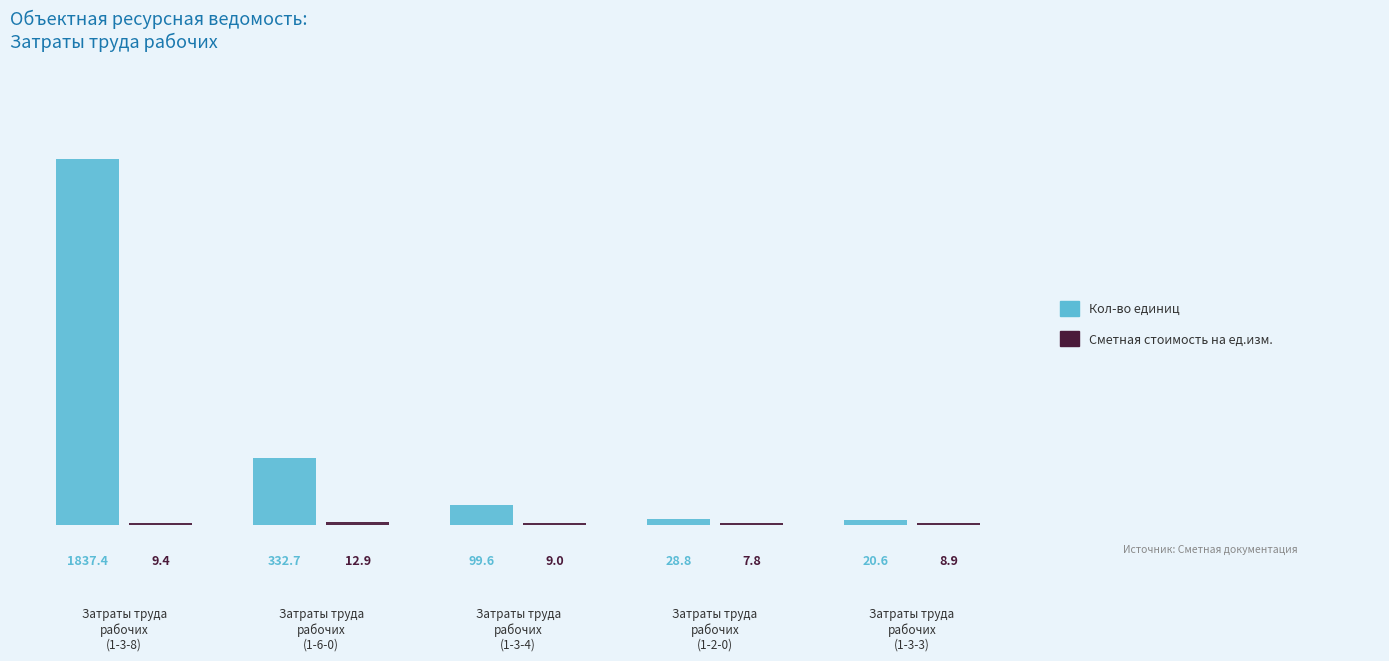

What is the minimum value shown in the chart?

7.8